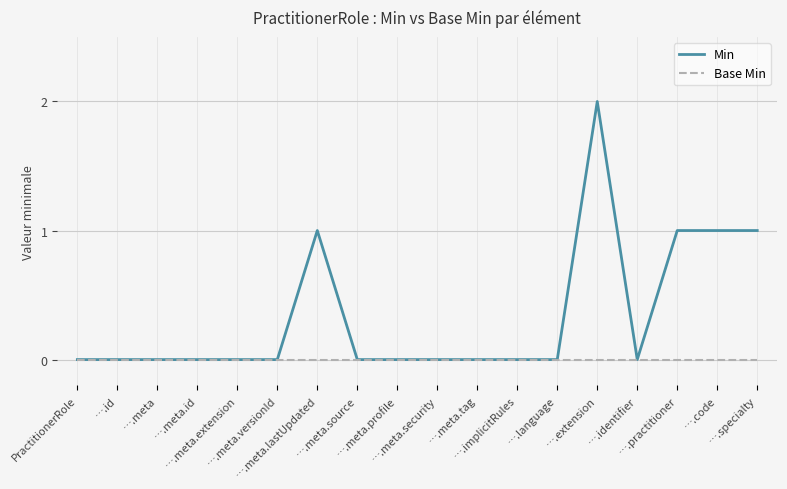

Reading left to right, what are all the values shown in this chart?

Min: PractitionerRole=0	….id=0	….meta=0	….meta.id=0	….meta.extension=0	….meta.versionId=0	….meta.lastUpdated=1	….meta.source=0	….meta.profile=0	….meta.security=0	….meta.tag=0	….implicitRules=0	….language=0	….extension=2	….identifier=0	….practitioner=1	….code=1	….specialty=1
Base Min: PractitionerRole=0	….id=0	….meta=0	….meta.id=0	….meta.extension=0	….meta.versionId=0	….meta.lastUpdated=0	….meta.source=0	….meta.profile=0	….meta.security=0	….meta.tag=0	….implicitRules=0	….language=0	….extension=0	….identifier=0	….practitioner=0	….code=0	….specialty=0